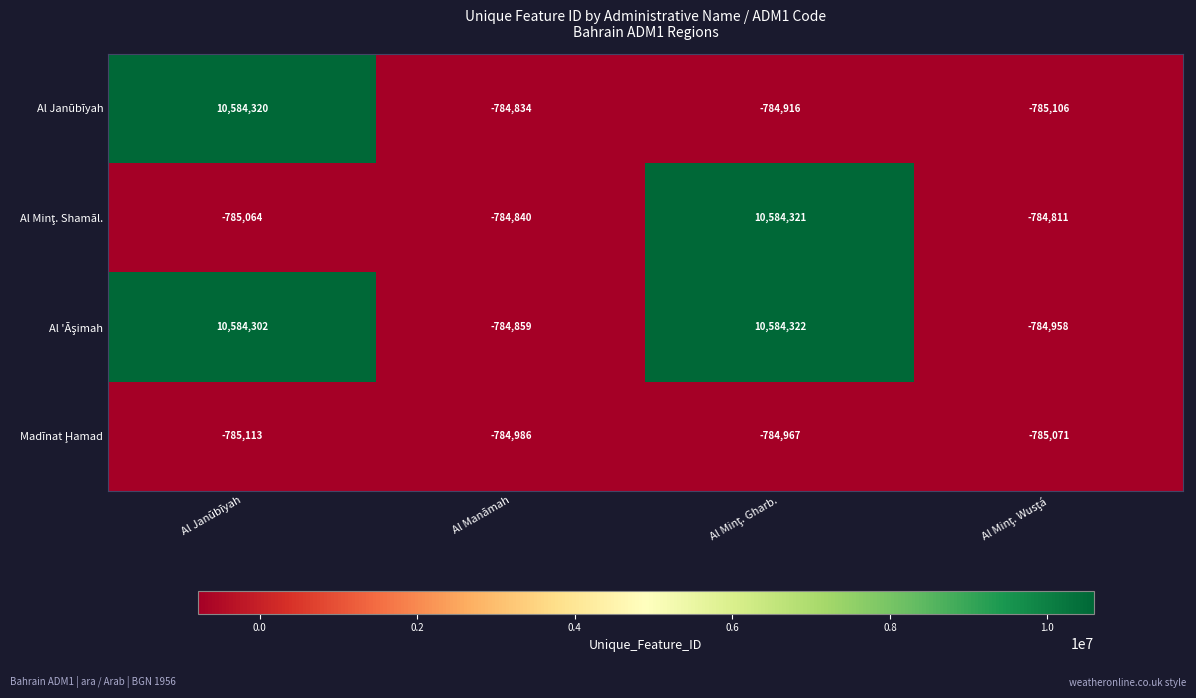

How many distinct data groups are displayed?

4